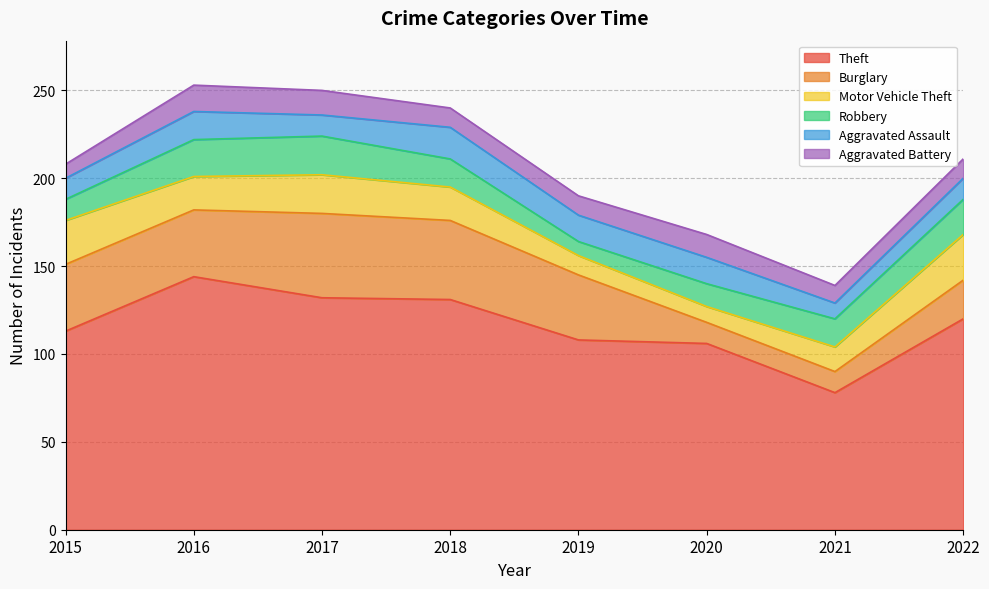

What value does the Theft series have at 2017, to the nearest 5?

130